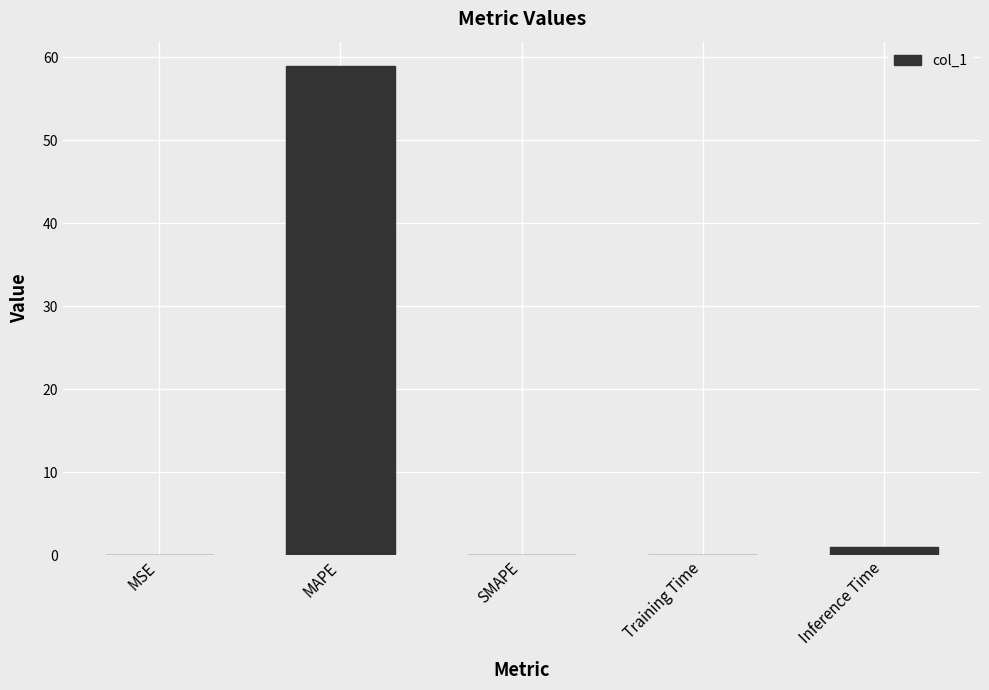

What value does the data have at MAPE?

58.9